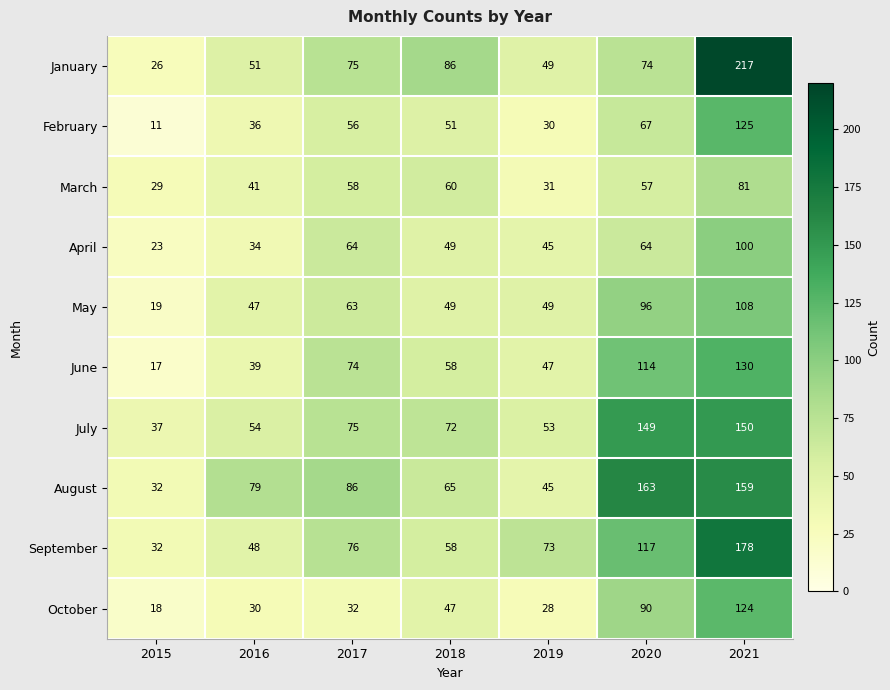

Read the June value at 2018.

58